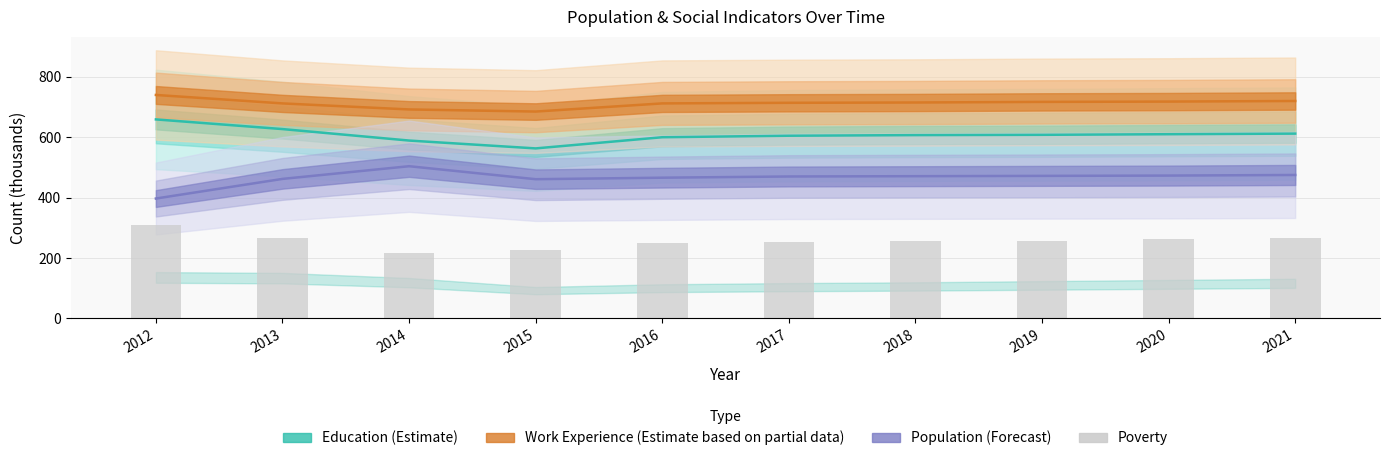

Rank the categories by value from lowest to highest.

2014, 2015, 2016, 2017, 2018, 2019, 2020, 2021, 2013, 2012